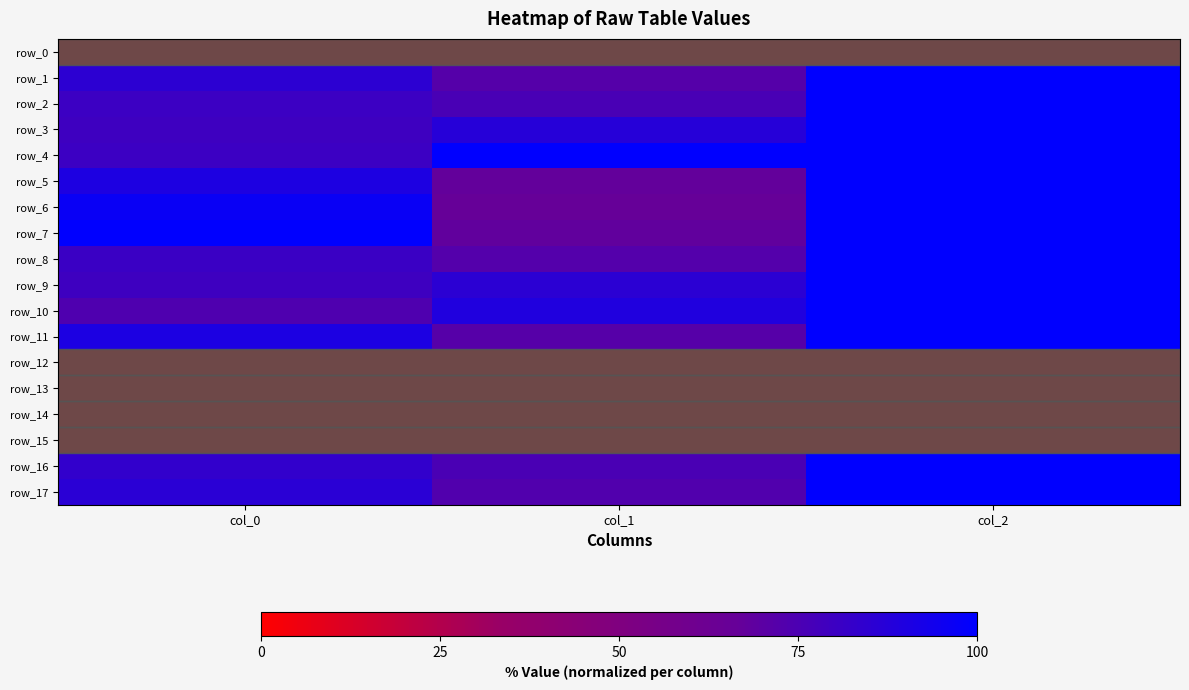

At how many categories does at least one series exceed 42?

3